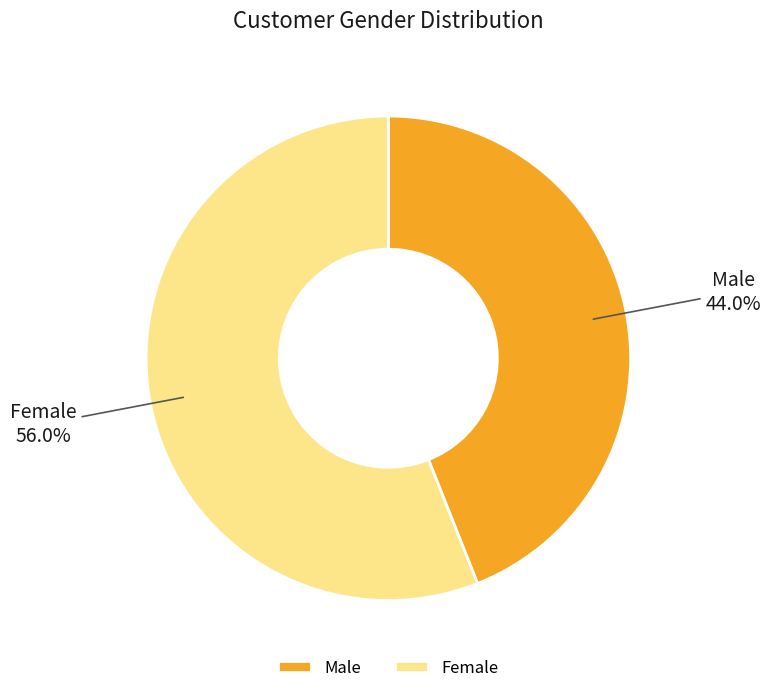

What is the total percentage of Male and Female?

100.0%